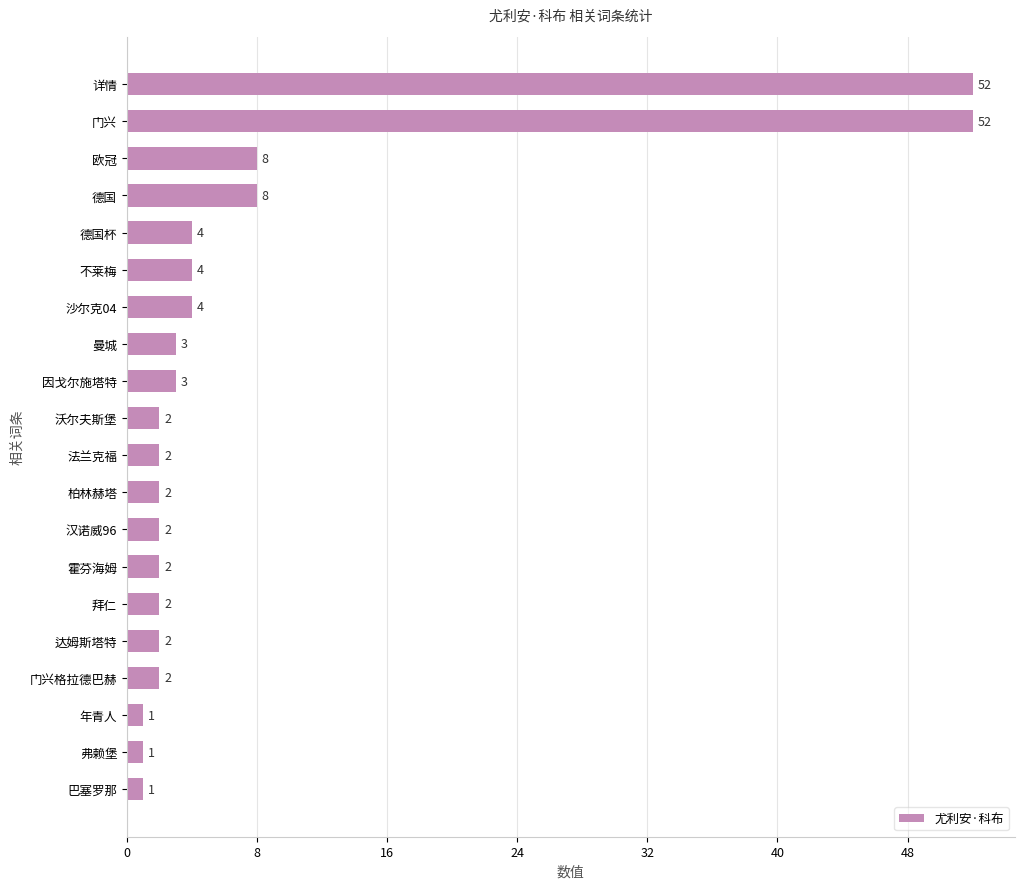

Which has a higher value, 拜仁 or 巴塞罗那?

拜仁